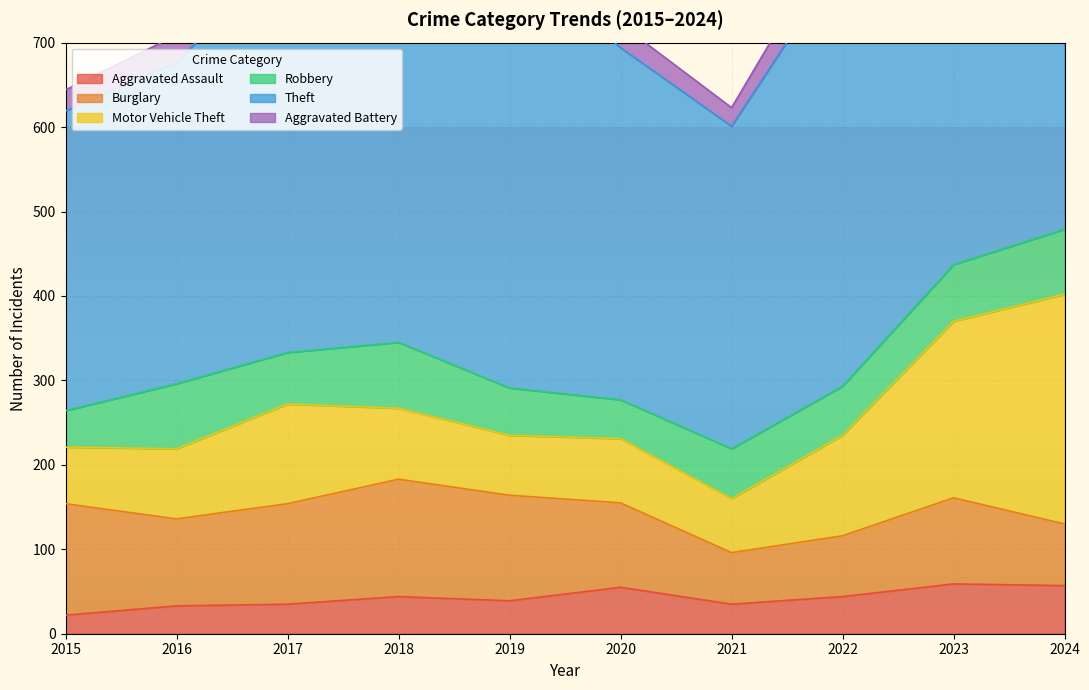

What are all the series names shown in the legend?

Aggravated Assault, Burglary, Motor Vehicle Theft, Robbery, Theft, Aggravated Battery